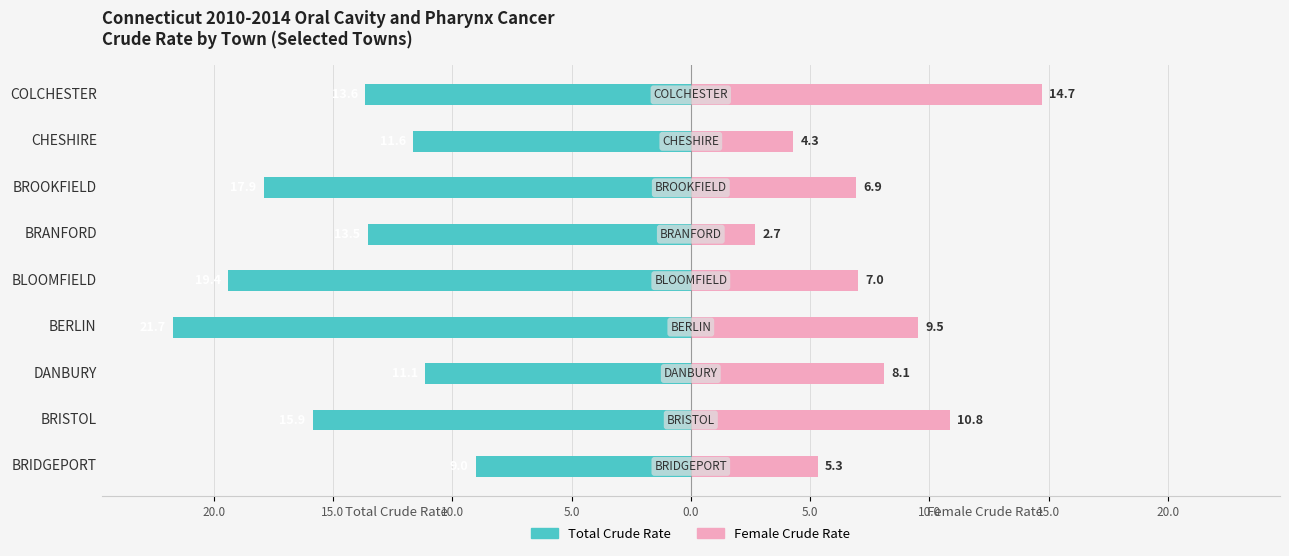

How many bars are there in total?

18